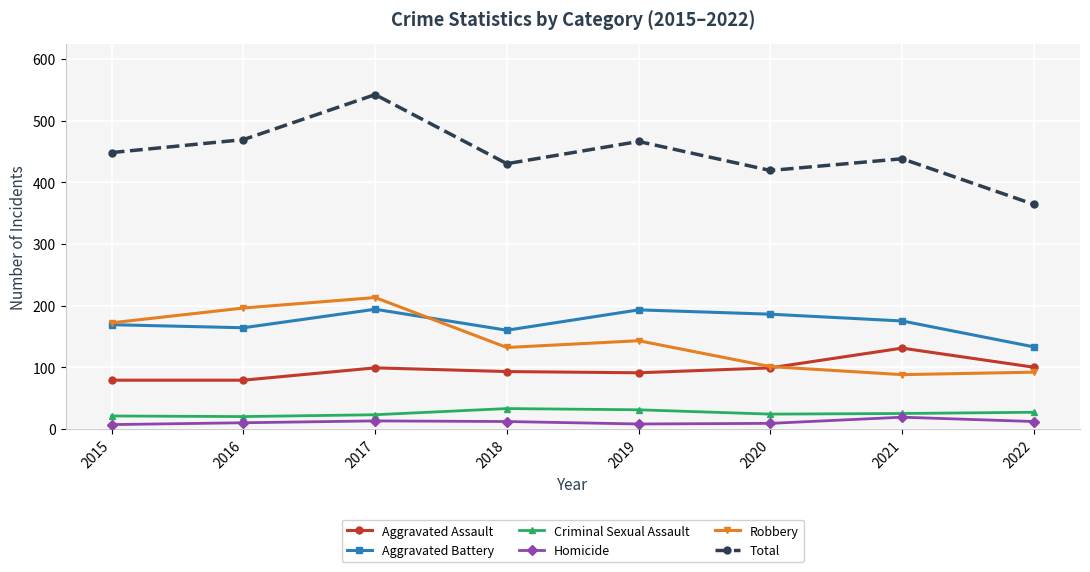

At which label does Aggravated Assault reach its peak?

2021